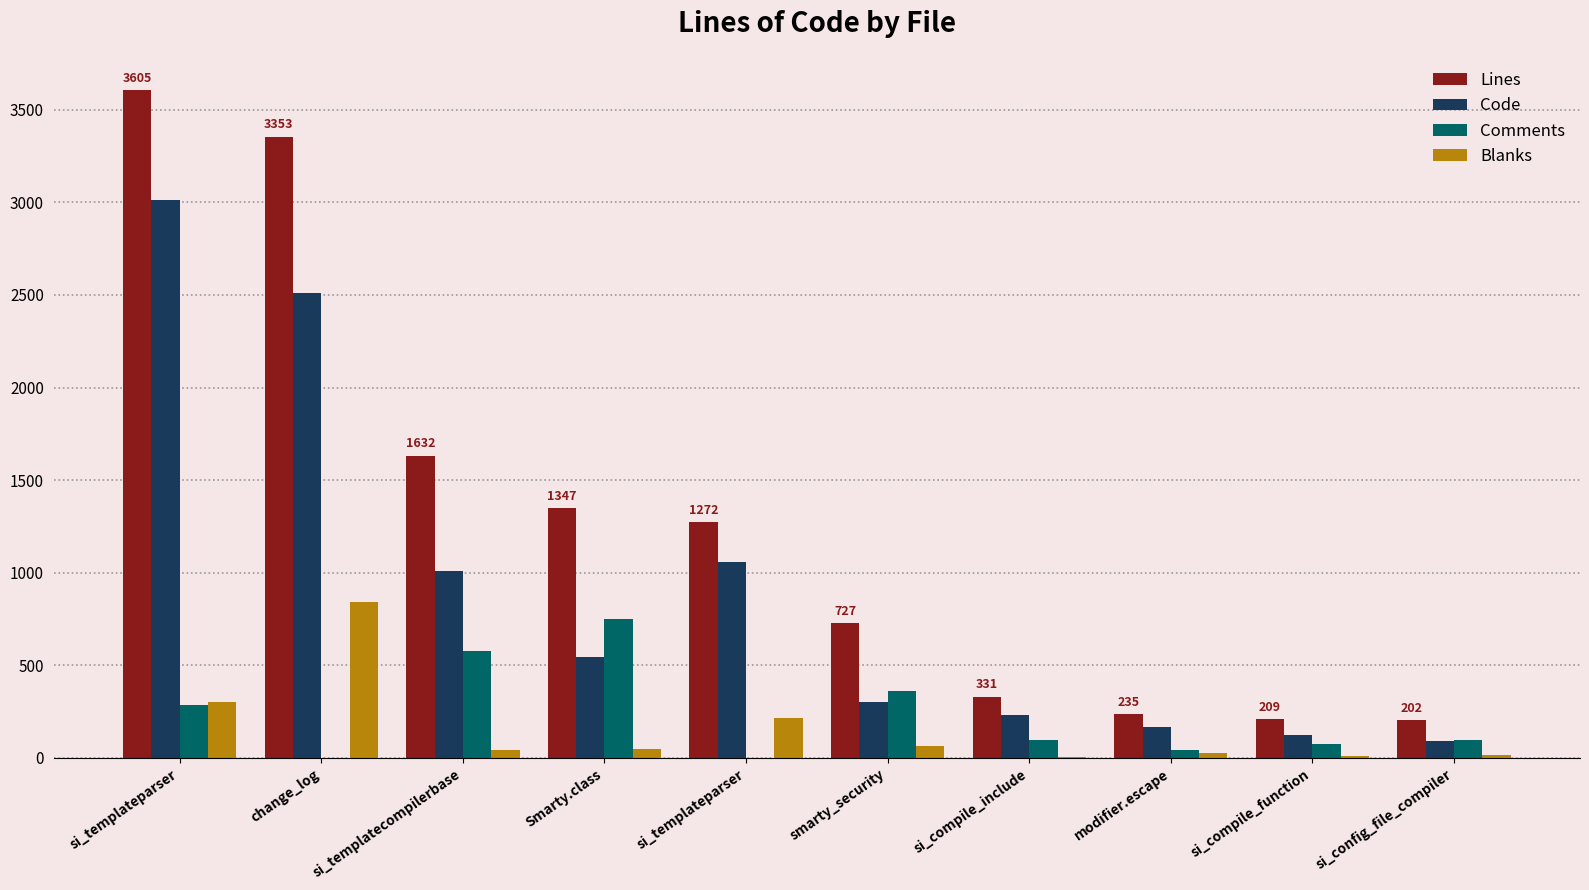

Rank the series at smarty_security from lowest to highest value.

Blanks, Code, Comments, Lines